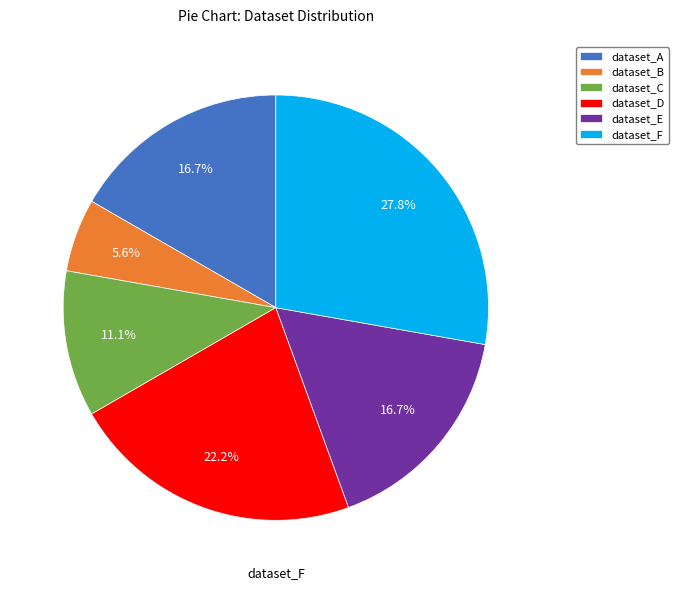

To the nearest percent, what is the combined percentage of dataset_E and dataset_B?

22%